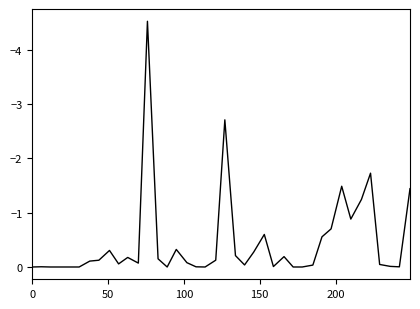

What is the difference between the maximum and minimum values?

4.5